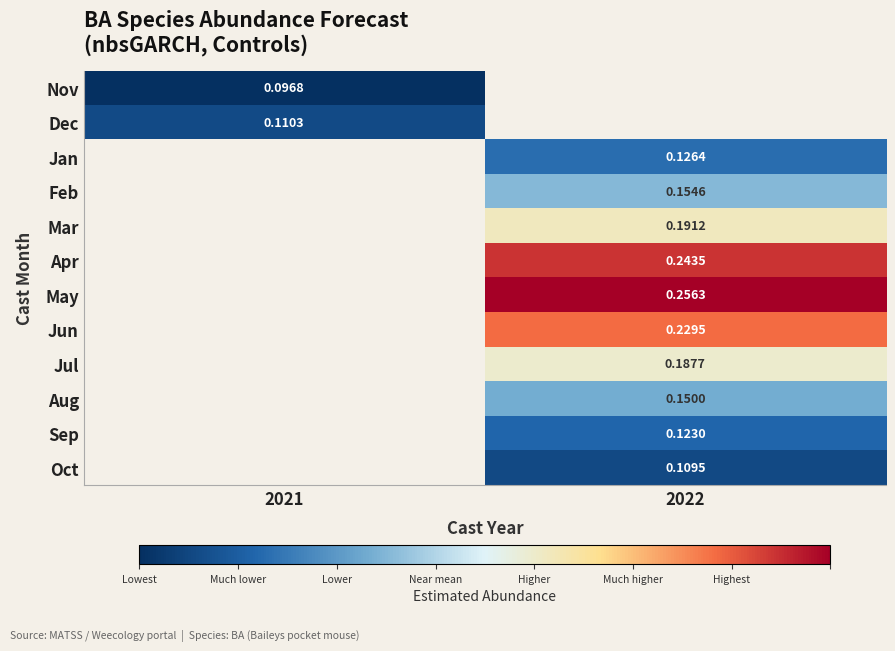

Is the value of Sep at 2022 greater than the value of May at 2022?

No